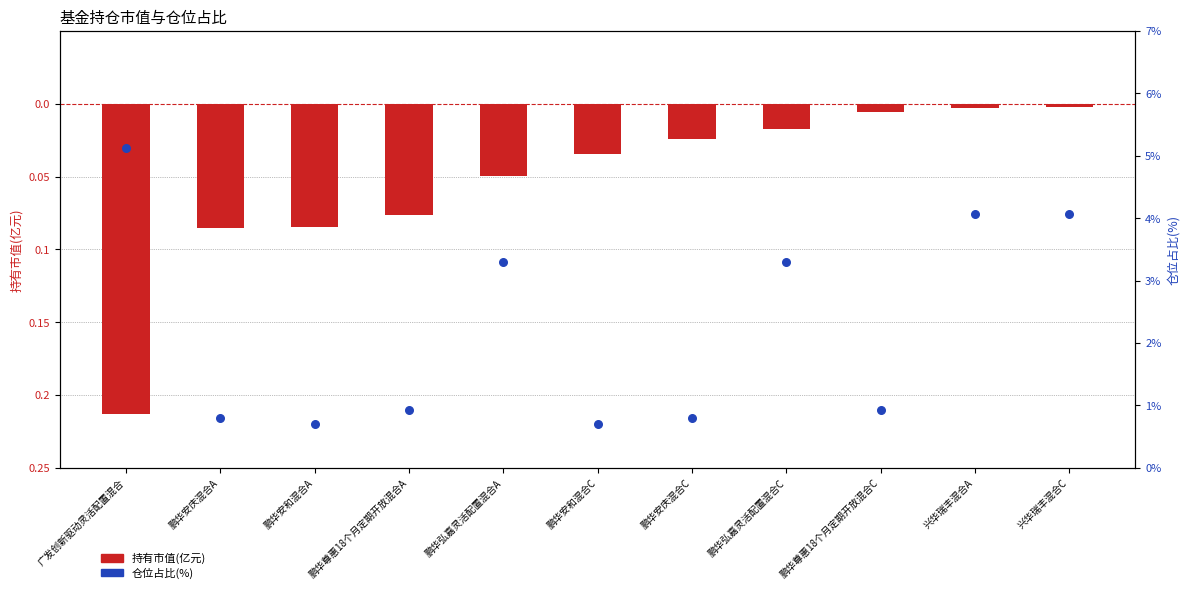

Is the value of 仓位占比(%) at 鹏华尊惠18个月定期开放混合C greater than the value of 持有市值(亿元) at 鹏华弘嘉灵活配置混合C?

Yes